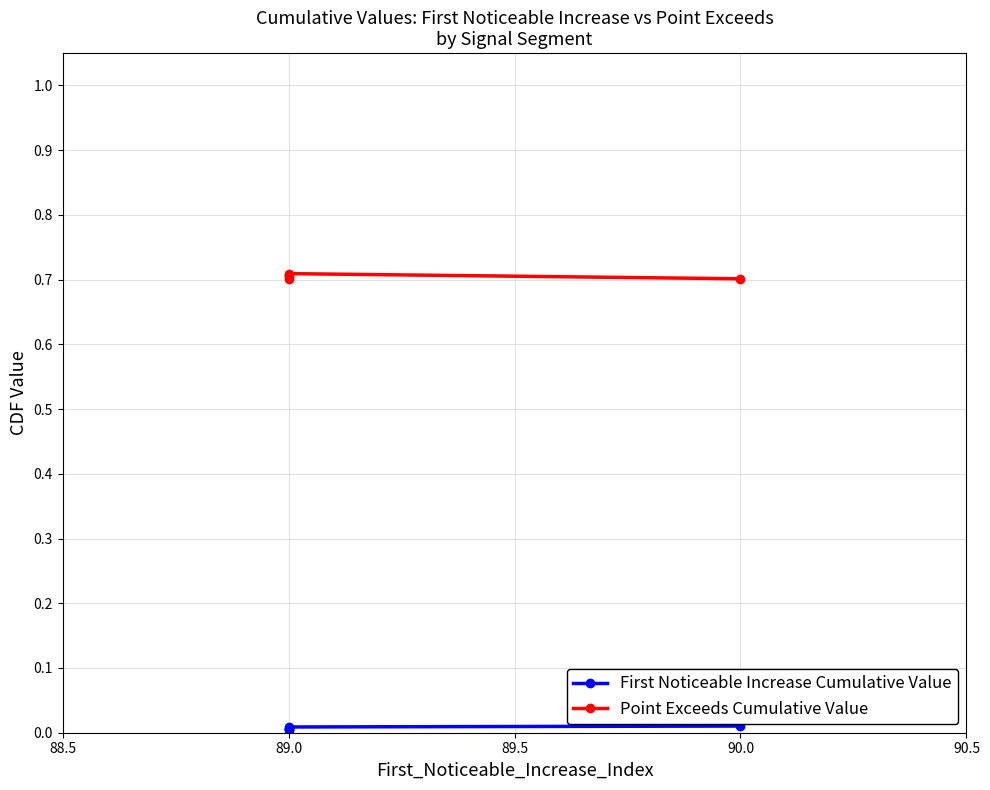

True or false: First Noticeable Increase Cumulative Value has a value of 0.0 at 90.0.

False